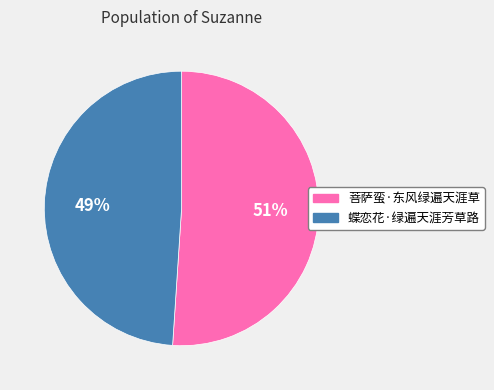

Approximately how many times larger is the value at 菩萨蛮·东风绿遍天涯草 compared to 蝶恋花·绿遍天涯芳草路?

1.0